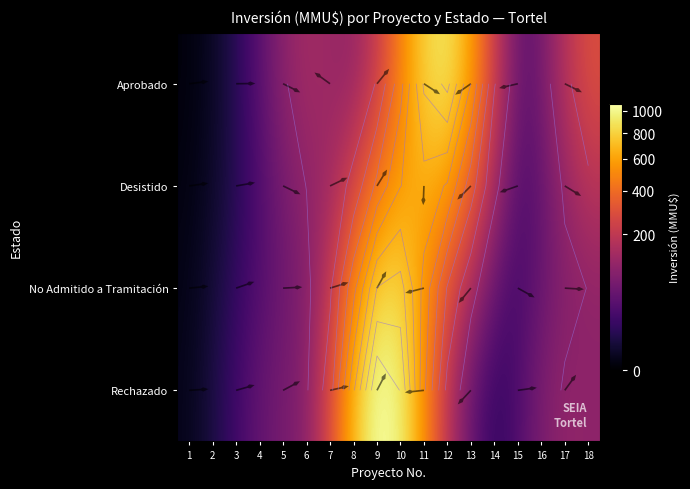

What is the difference between the maximum and minimum values in the Rechazado series?

1071.9